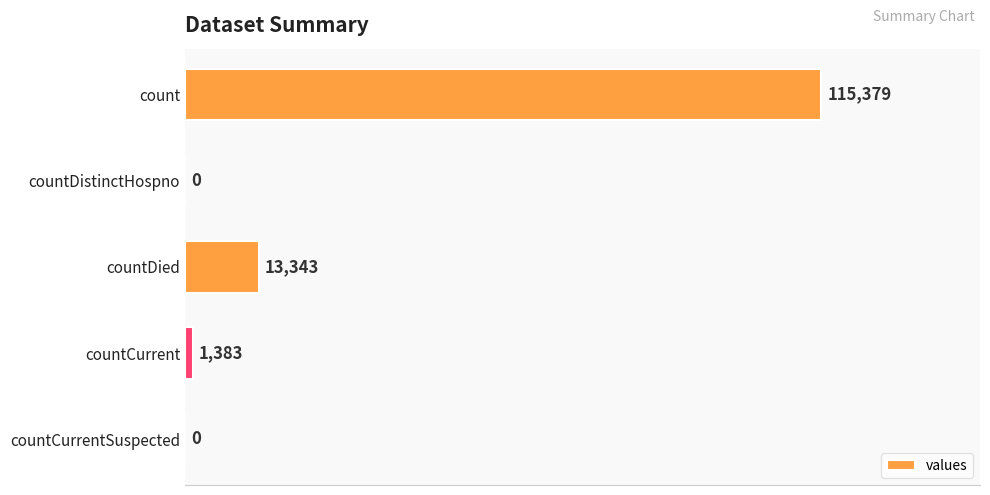

What is the approximate value at count?

115379